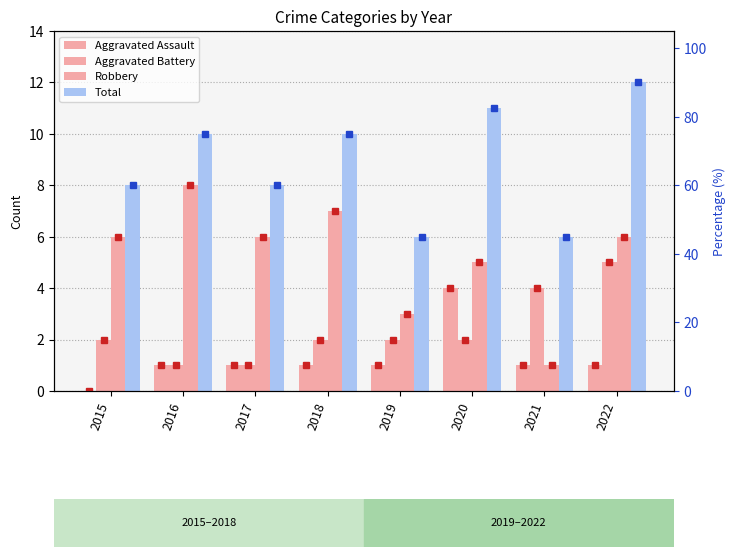

At which label is Aggravated Assault closest to 2?

2016